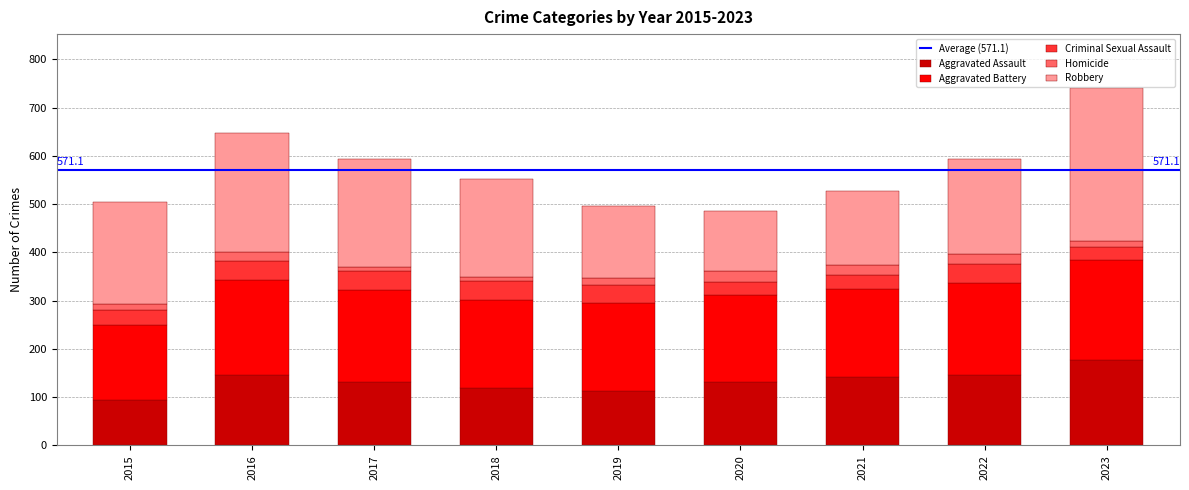

How many series are shown in this chart?

5